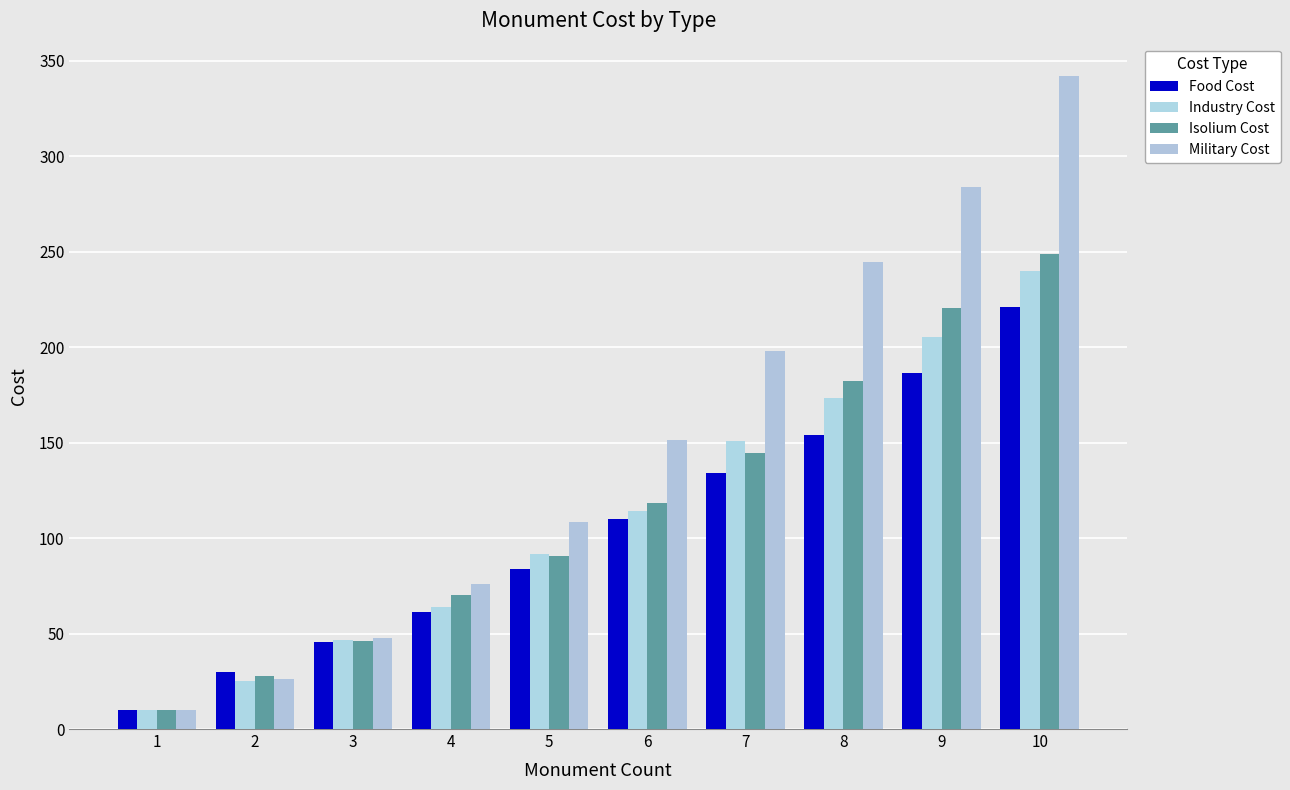

Count the number of data series in this chart.

4